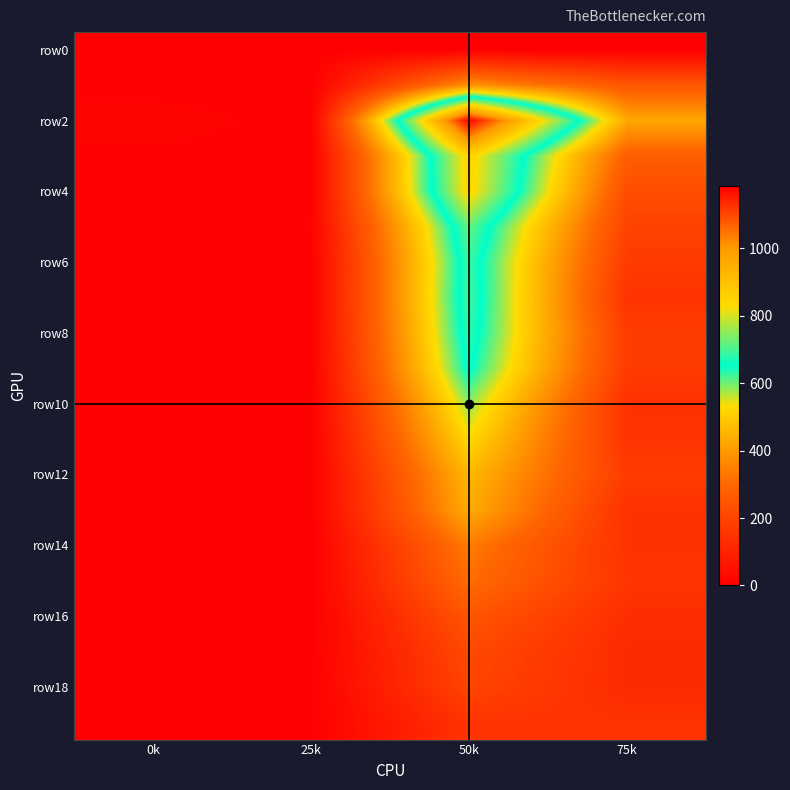

Which has a higher value, 25k or 50k?

25k